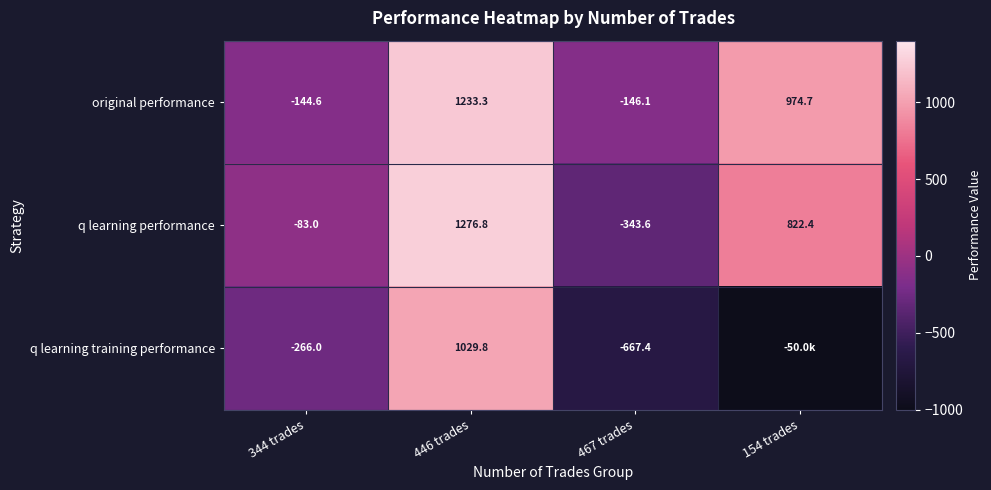

What is the greatest value displayed?

1276.8